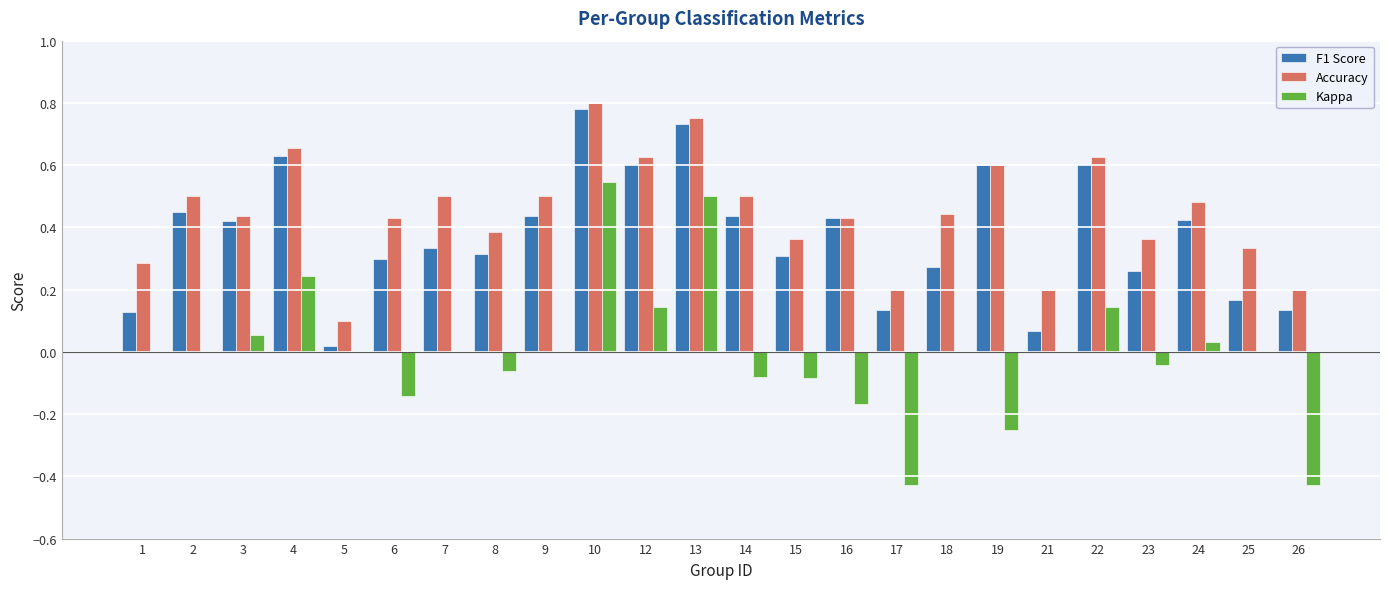

Which series changed the most between 4 and 18?

F1 Score